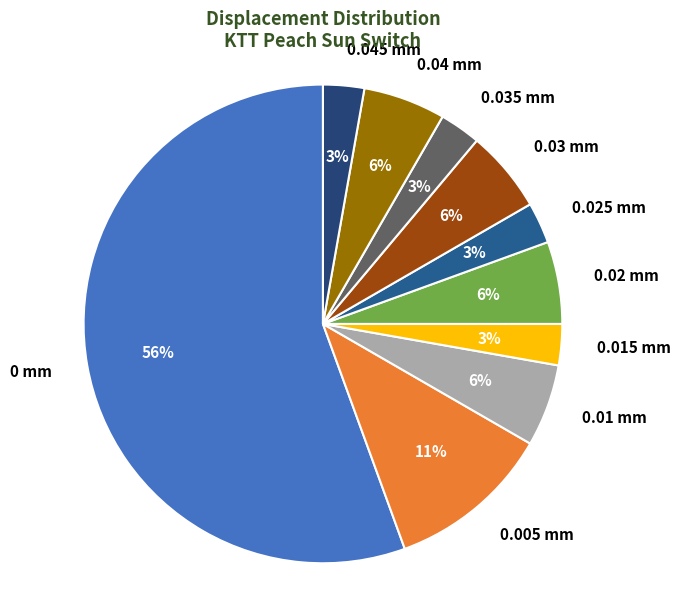

To the nearest percent, what is the average slice percentage?

10%